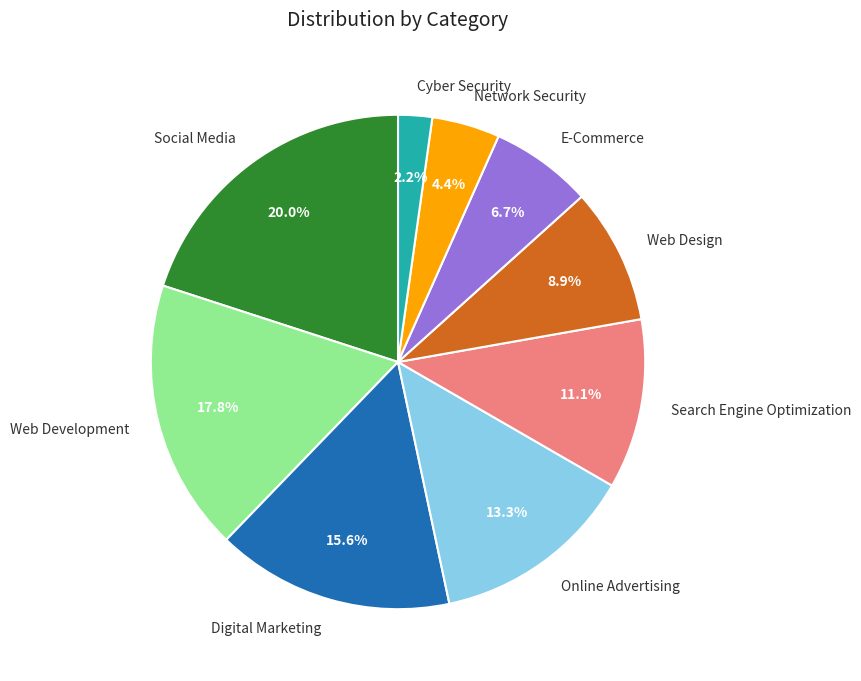

Which slice is the smallest?

Cyber Security